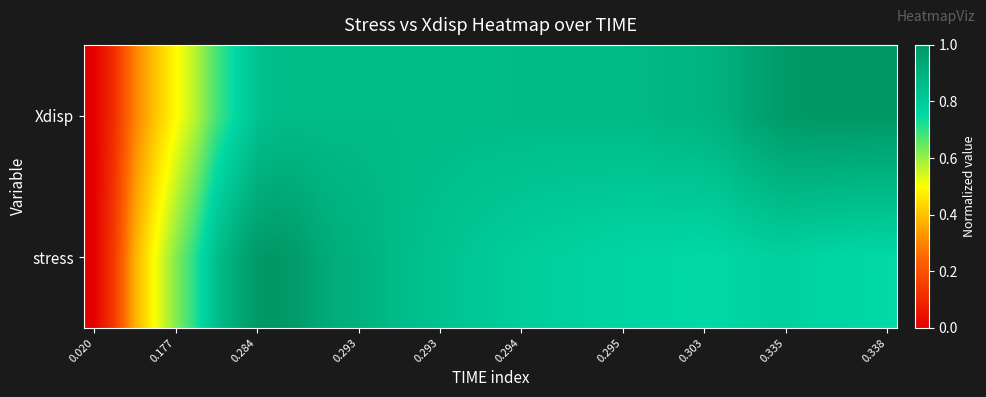

How many categories are shown in the chart?

40